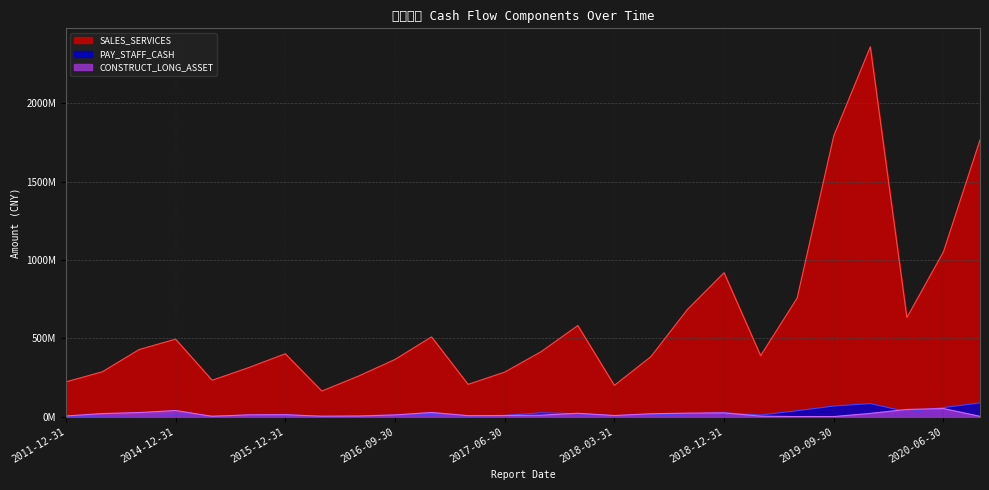

Does the chart display data point markers on the line(s)?

No